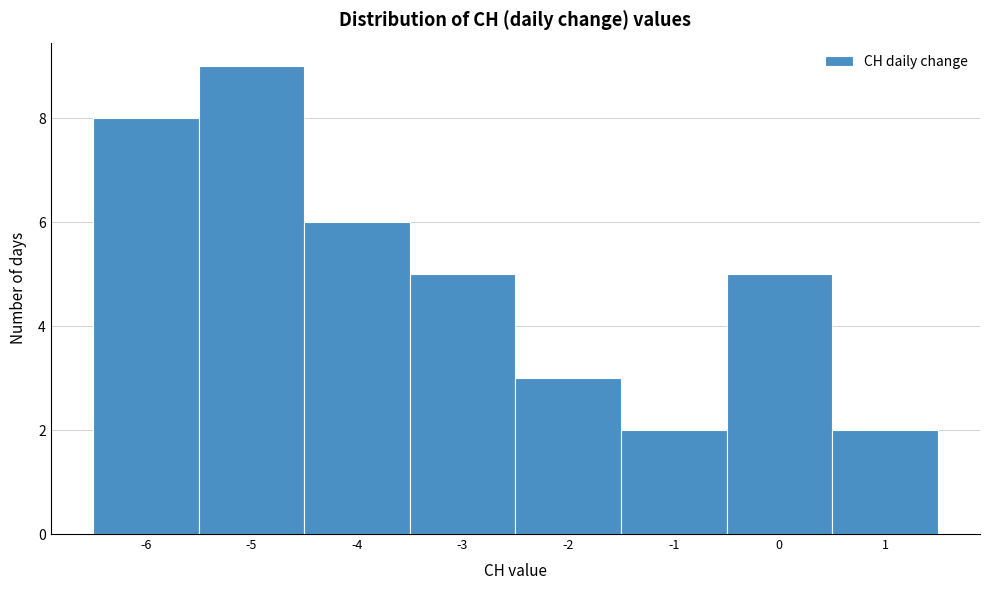

Reading left to right, transcribe this chart: for each bar, give the range it covers on the x-axis and its height. The values are not printed on the chart, so give them approximately, as read against the axis.

-6.5 to -5.5: 8
-5.5 to -4.5: 9
-4.5 to -3.5: 6
-3.5 to -2.5: 5
-2.5 to -1.5: 3
-1.5 to -0.5: 2
-0.5 to 0.5: 5
0.5 to 1.5: 2